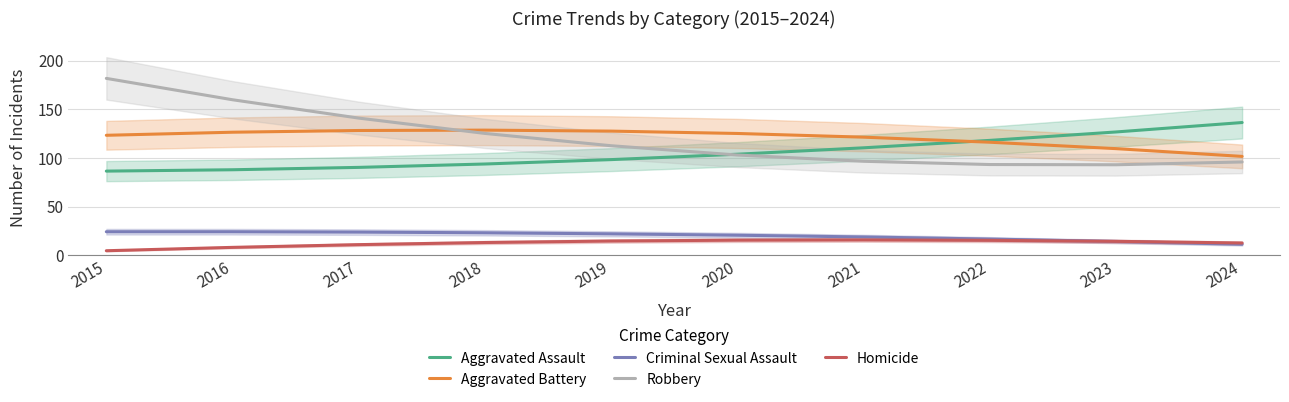

Which label corresponds to the smallest value in the chart?

2015